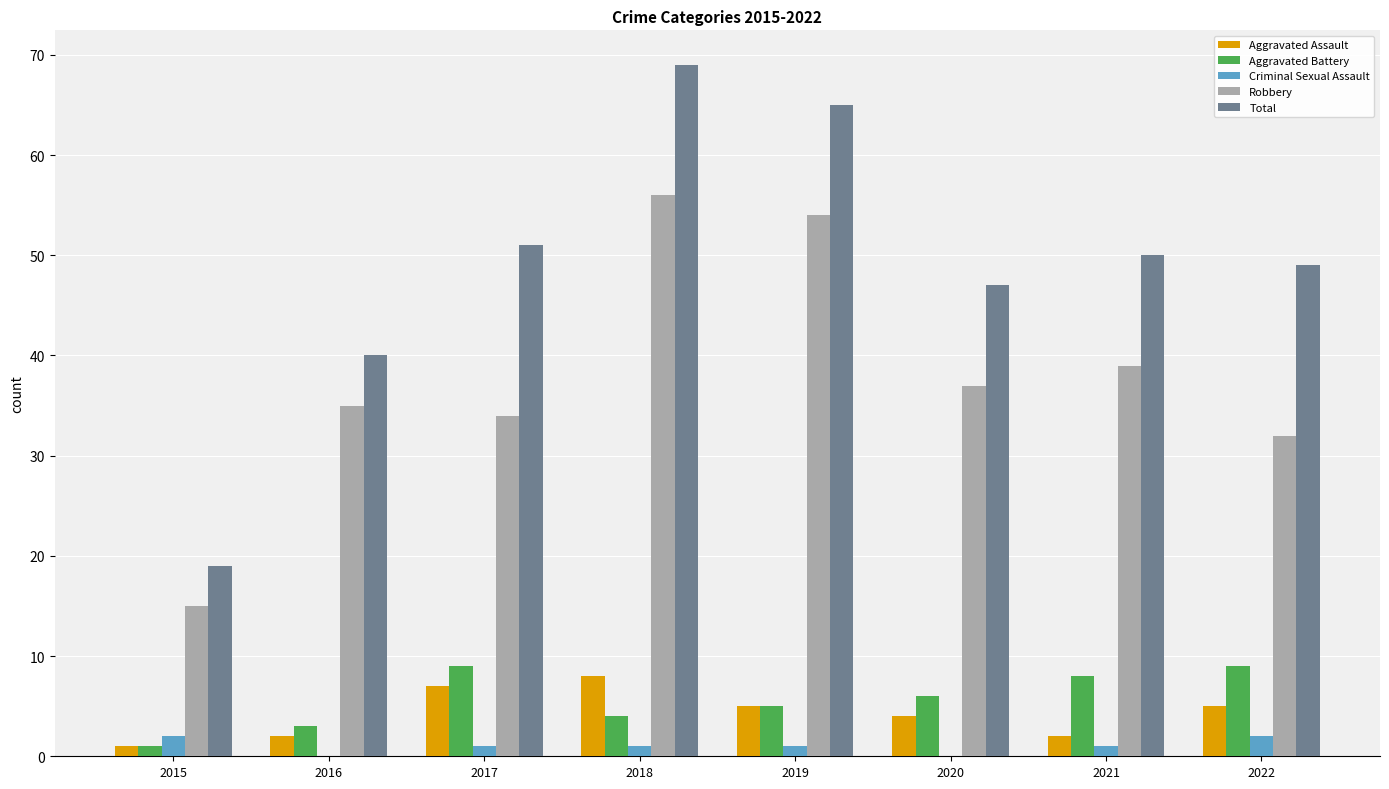

At which category is the sum across all series the highest?

2018